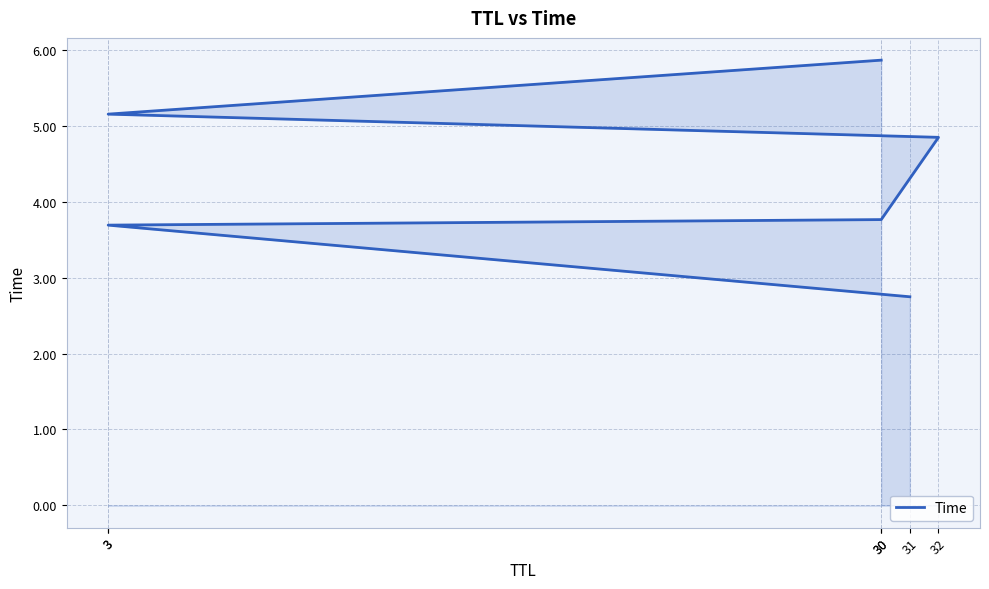

Does the chart display data point markers on the line(s)?

No